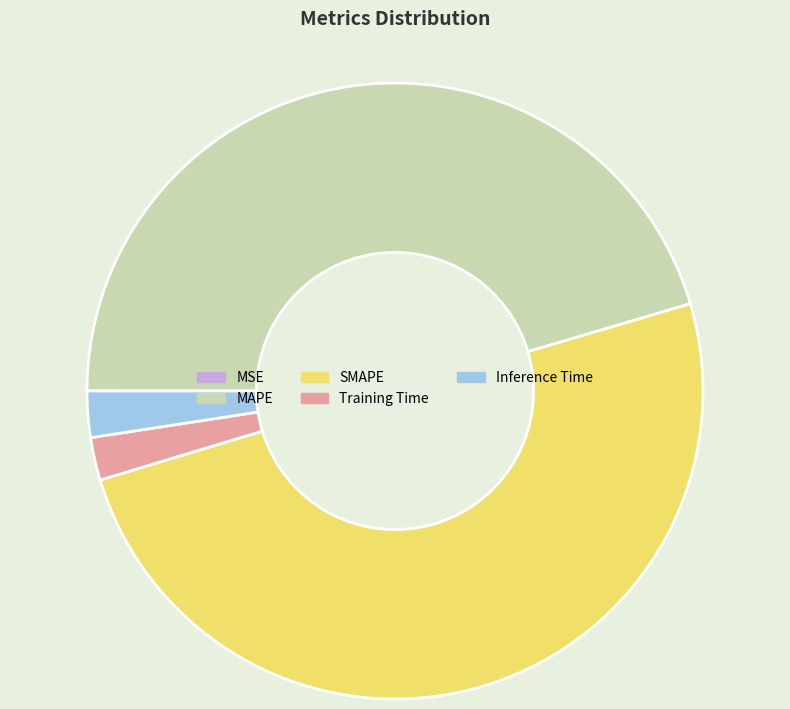

Does Inference Time represent more than half of the total?

No